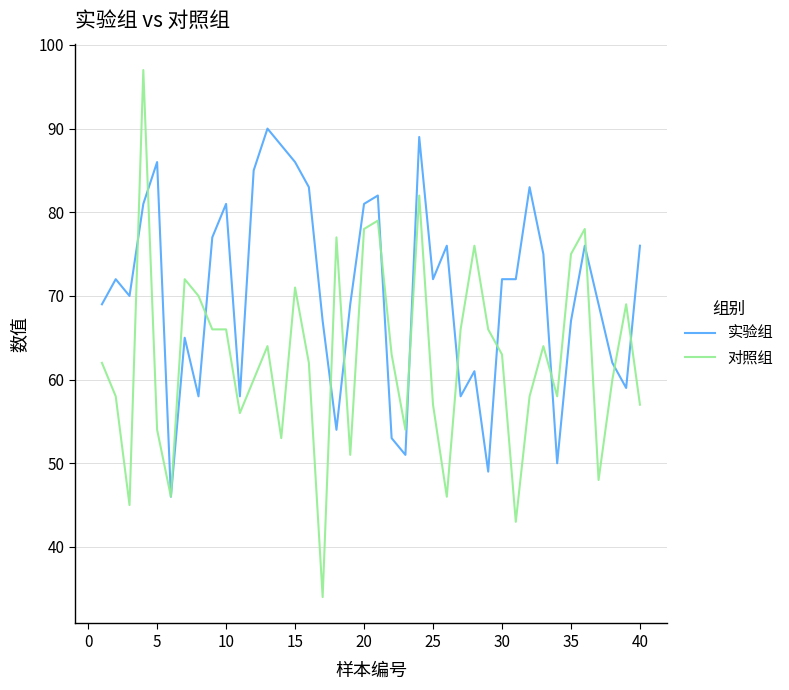

Which series has the largest total across all categories?

实验组